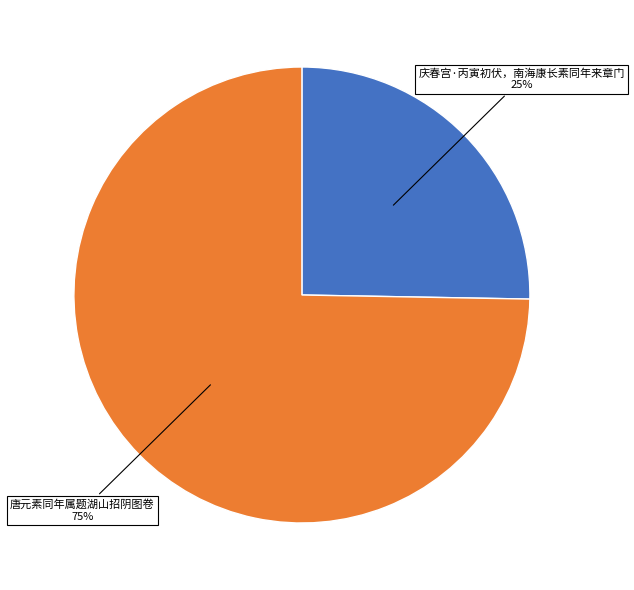

Is there a majority slice in this chart?

Yes